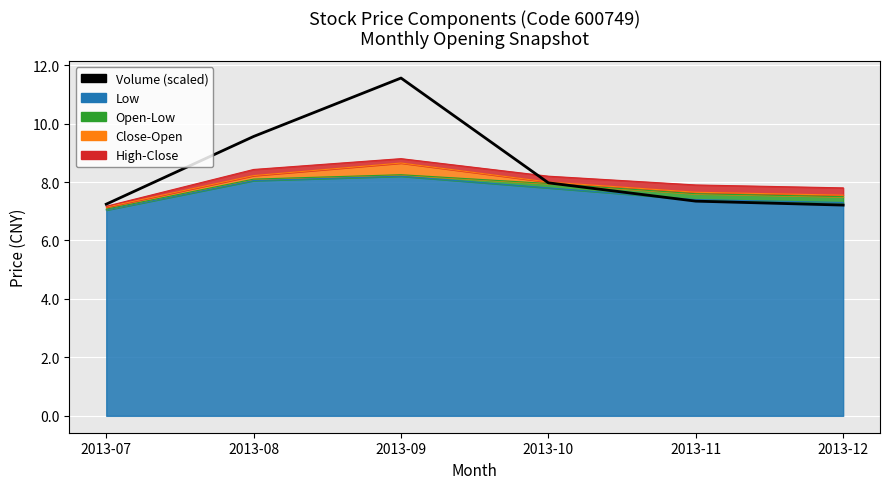

Where is the first local maximum?

2013-09